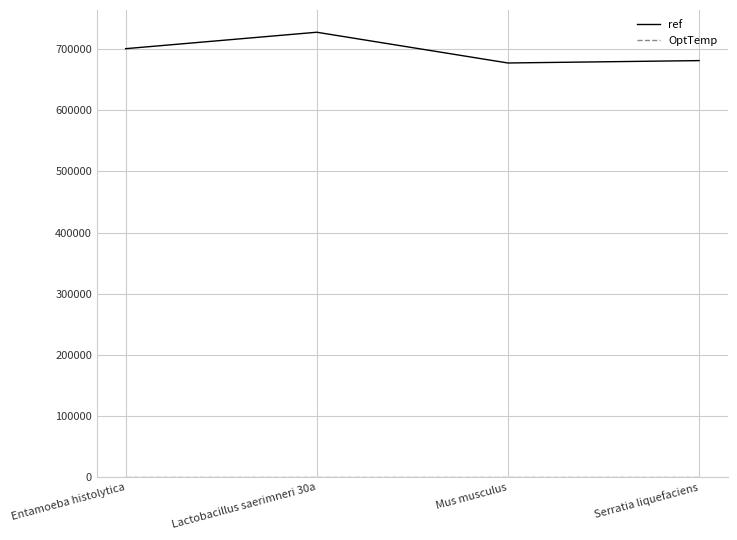

At which category does ref reach its first local peak?

Lactobacillus saerimneri 30a